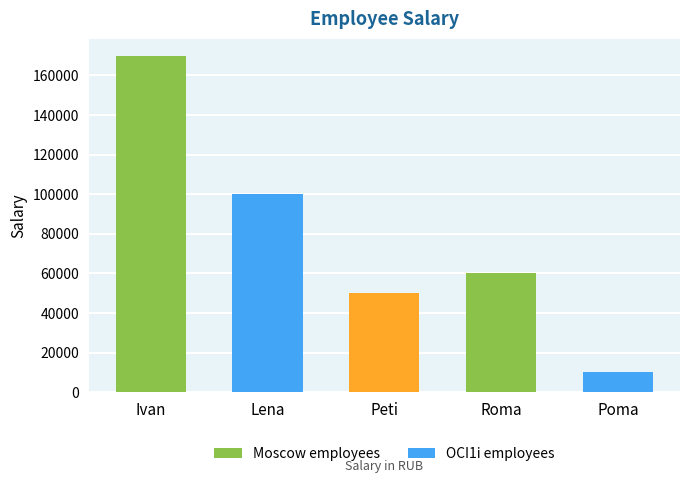

Reading right to left, list all the values displayed in this chart.

10000	60000	50000	100000	170000